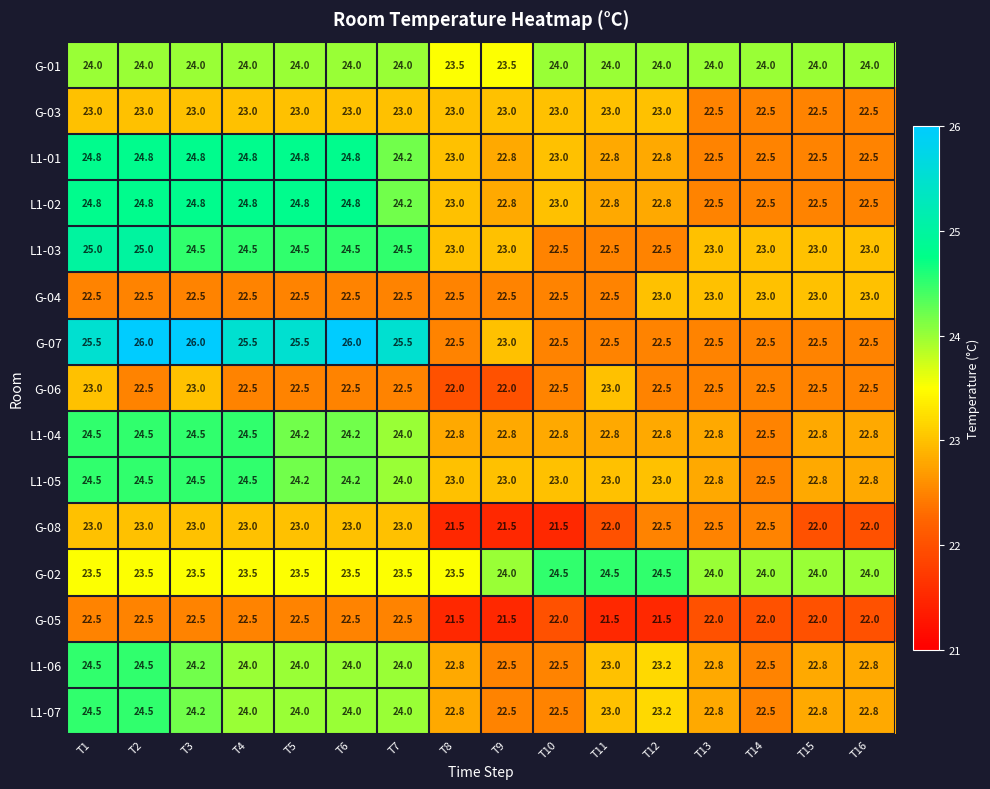

Count the G-02 values in the range 23 to 24.

13